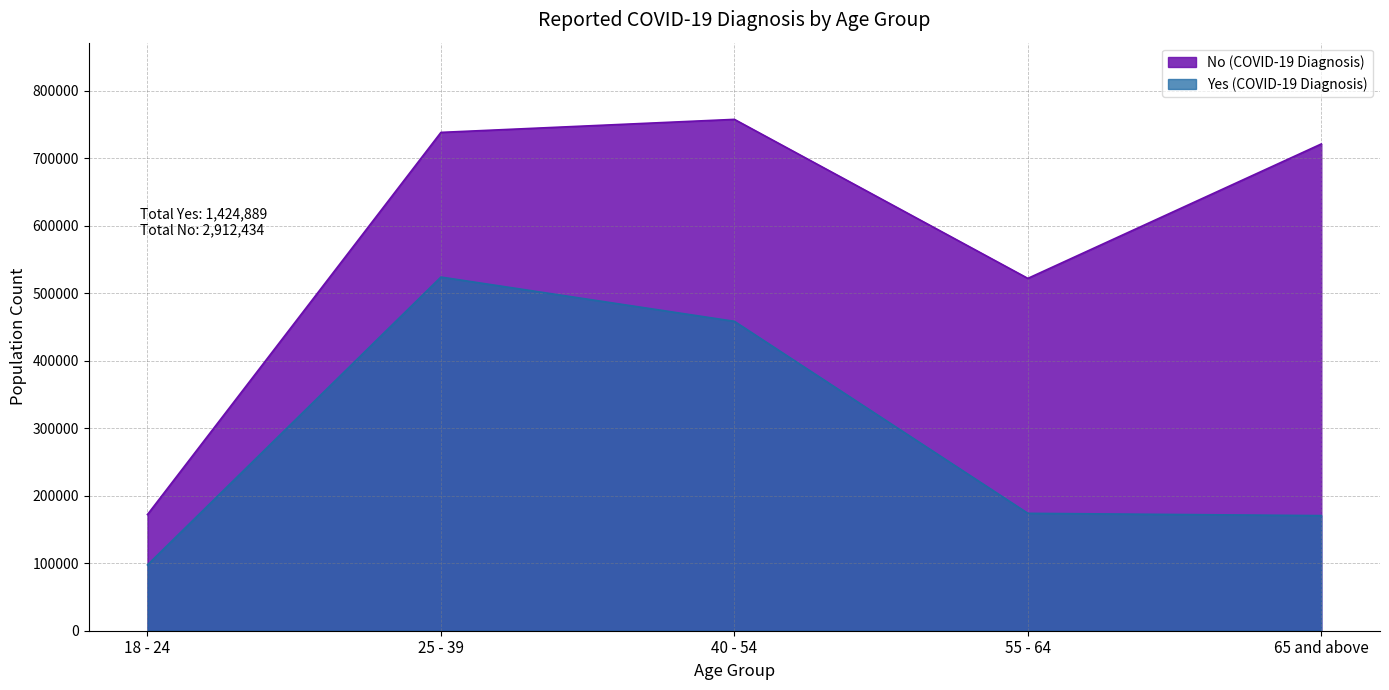

True or false: Yes (COVID-19 Diagnosis) and No (COVID-19 Diagnosis) cross at least once.

False